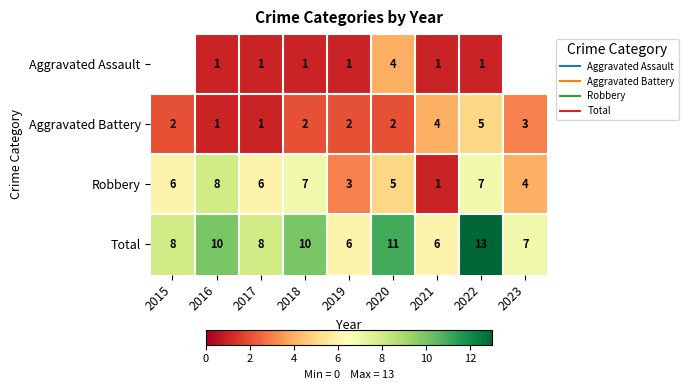

What is the difference between the highest and lowest values at 2017?

7.0